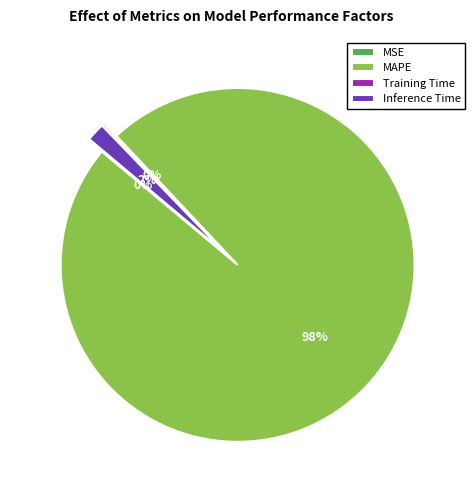

Which slice is the largest?

MAPE